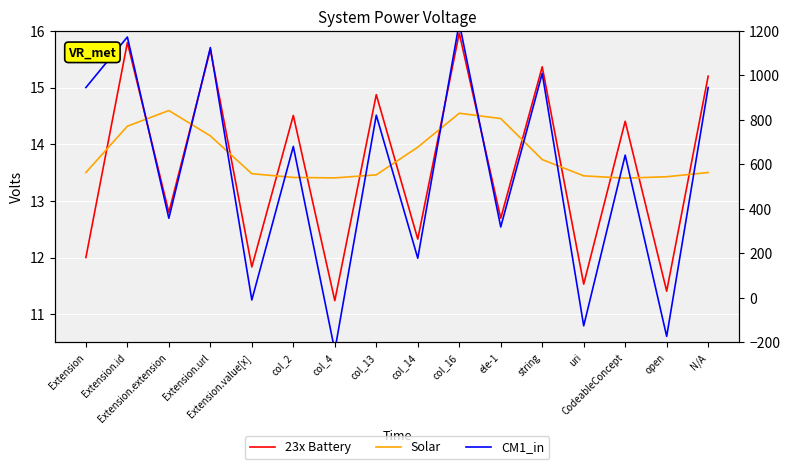

The 23x Battery series shows 27.0 at col_16. True or false?

False